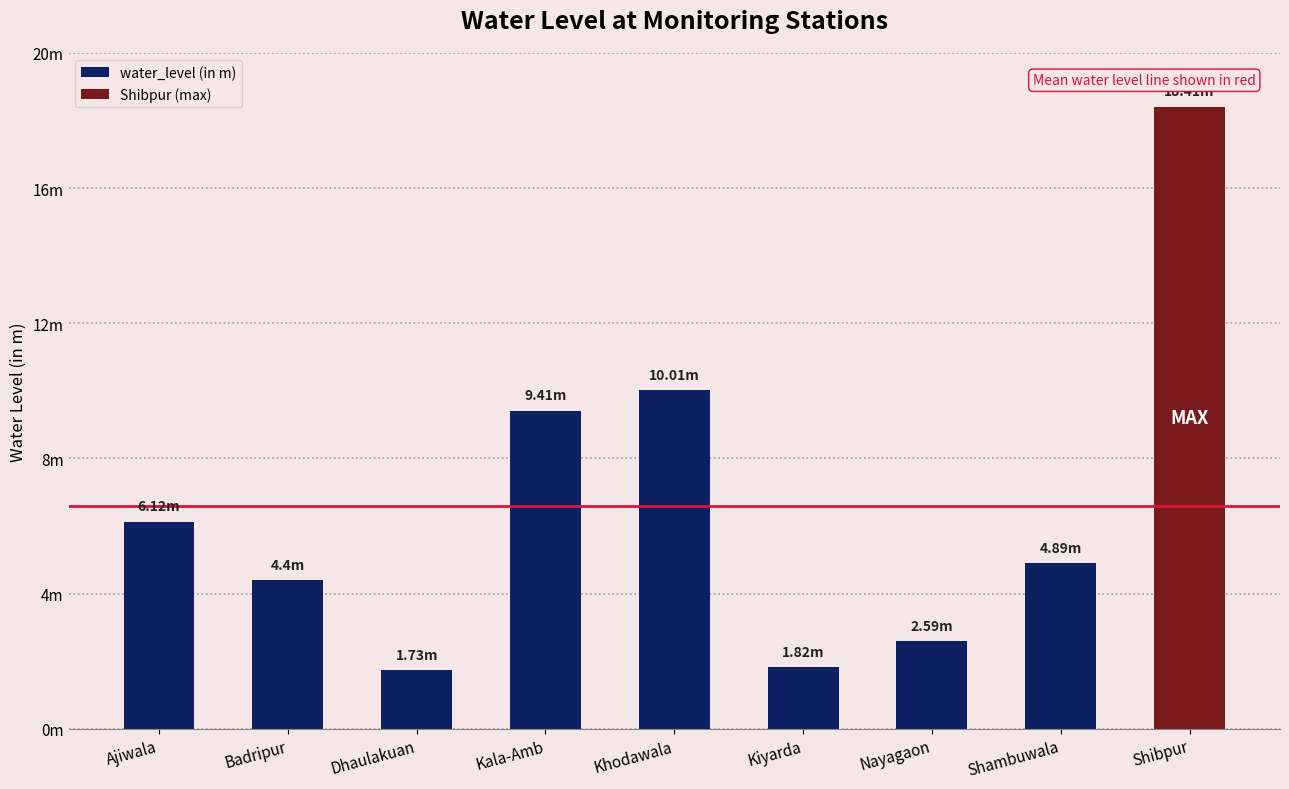

What is the label of the 7th bar from the left?

Nayagaon